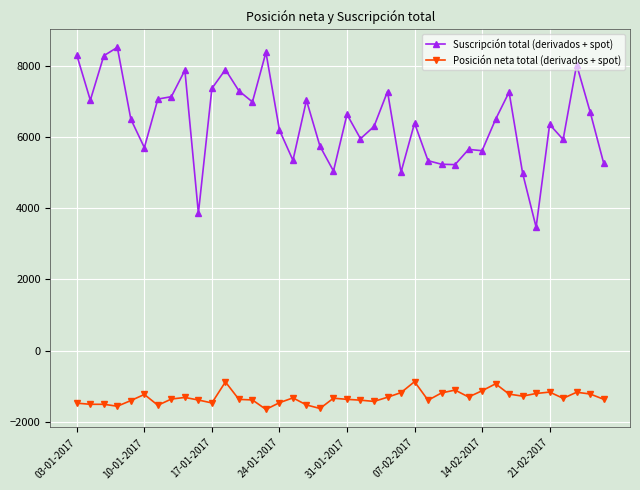

Rank the series by their maximum value, from highest to lowest.

Suscripción total (derivados + spot), Posición neta total (derivados + spot)